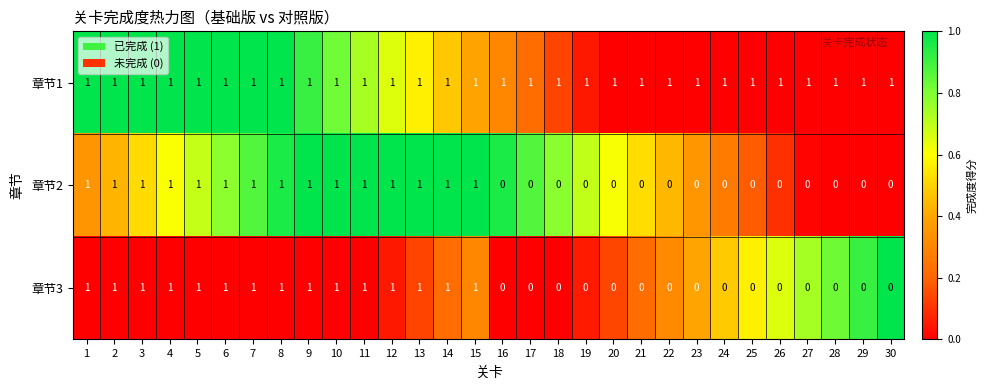

The value of 章节1 at 19 is 1. True or false?

True